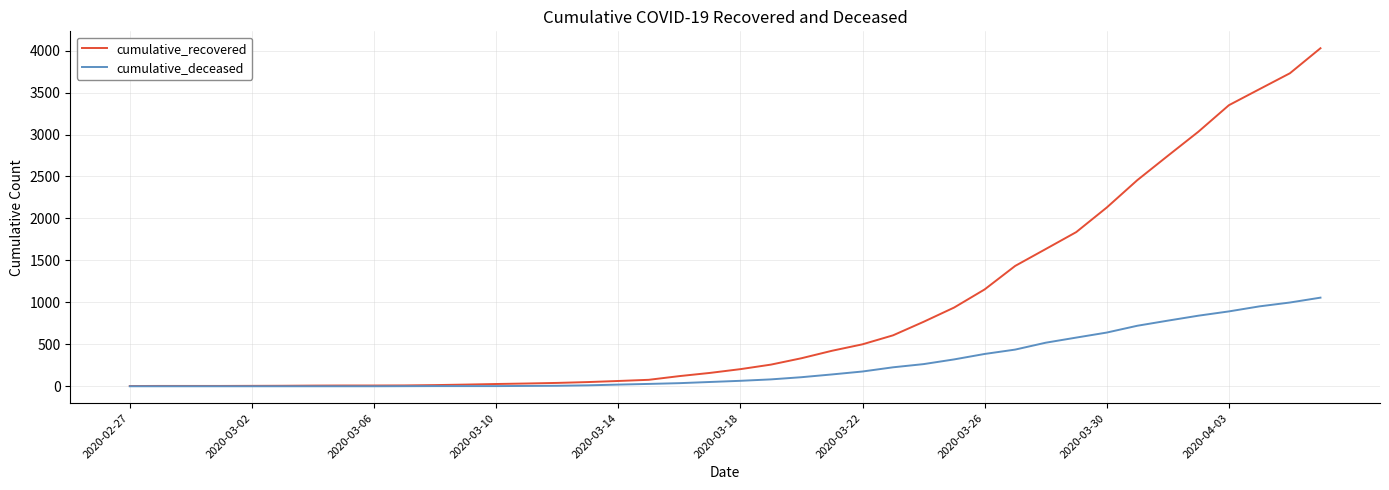

What is the greatest value displayed?

4028